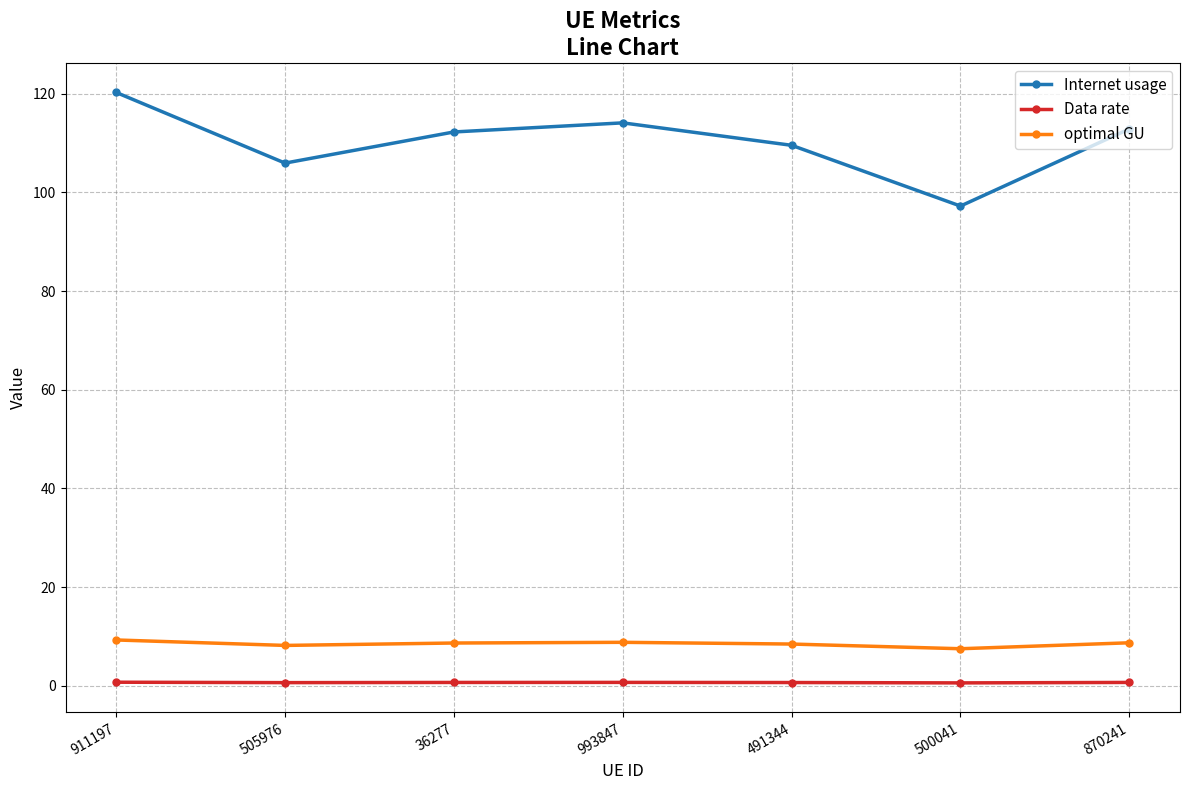

Is it true that Data rate equals 0.7 at 491344?

True